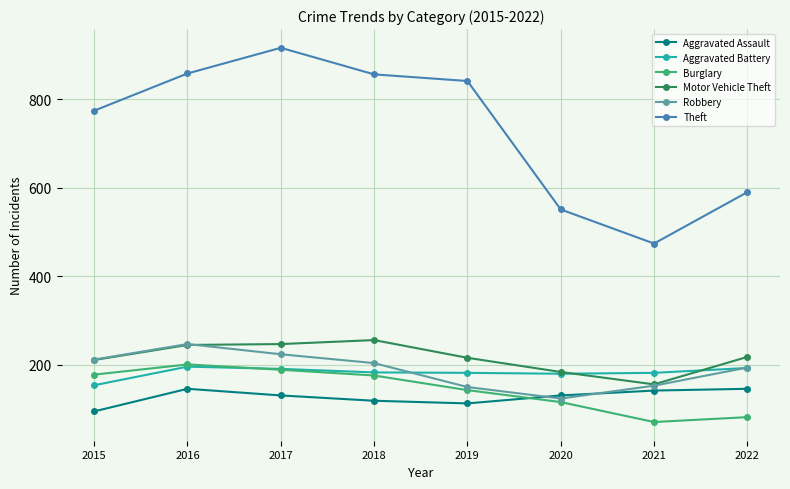

Which series changed the most between 2019 and 2020?

Theft